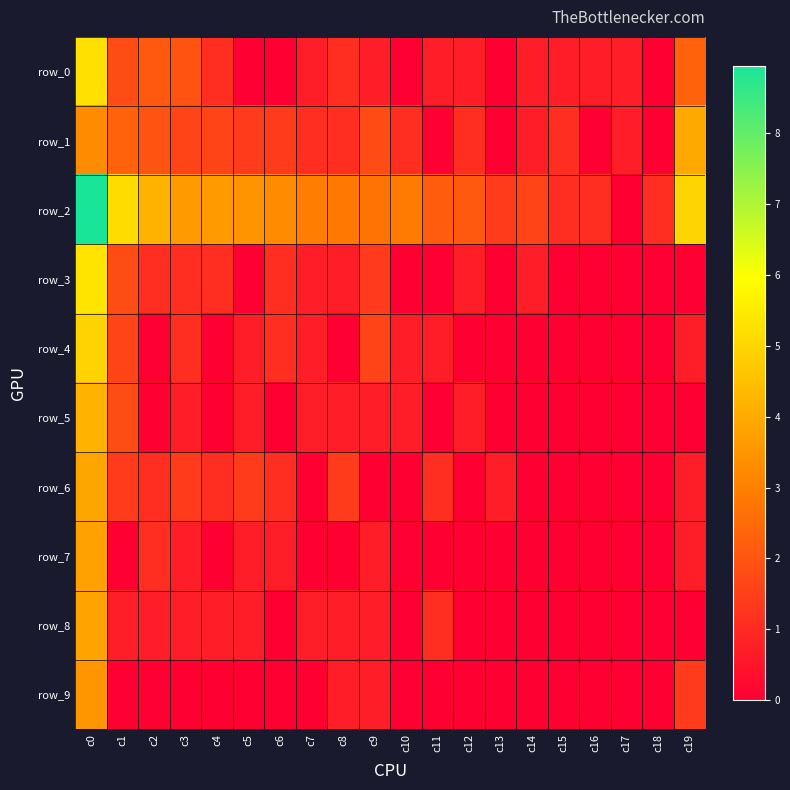

True or false: row_0 has a value of -1.9 at c13.

False